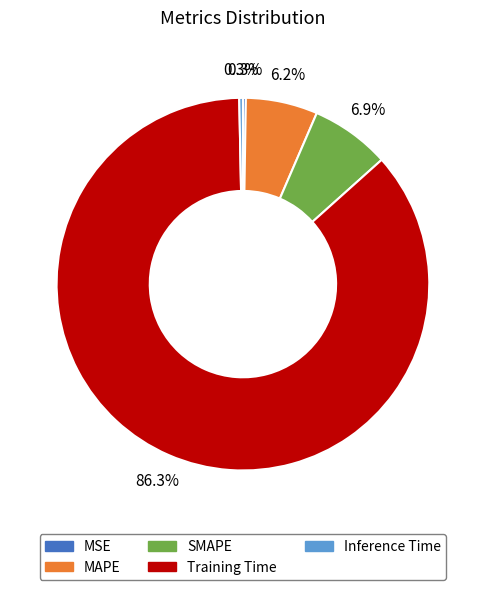

What percentage do Inference Time and SMAPE together represent?

7.2%